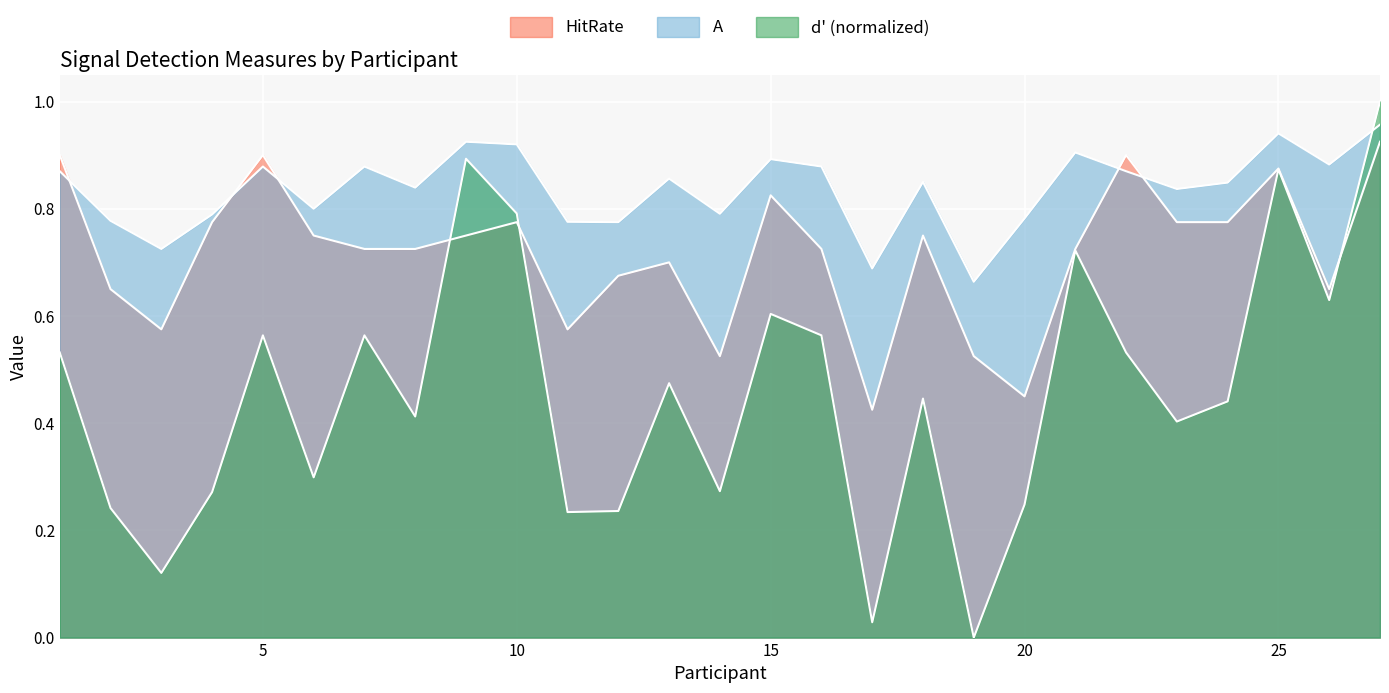

How many lines are shown in the chart?

3